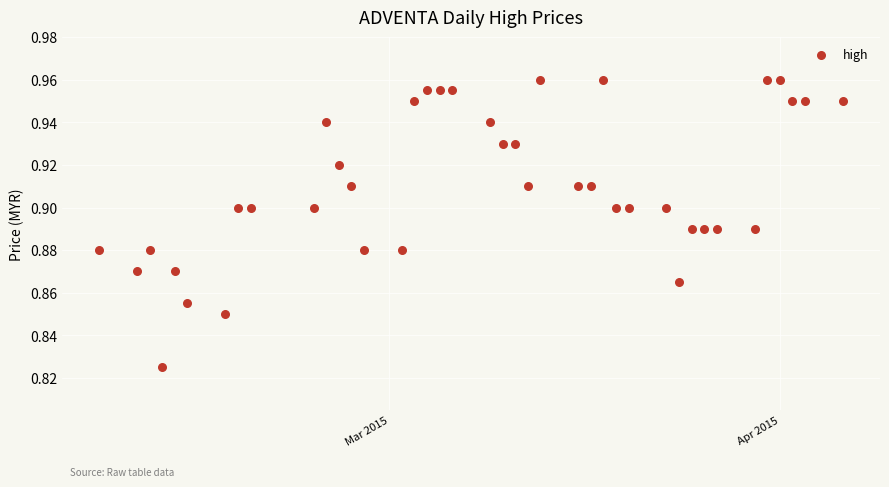

What is the range of X values (max minus min)?

59.0